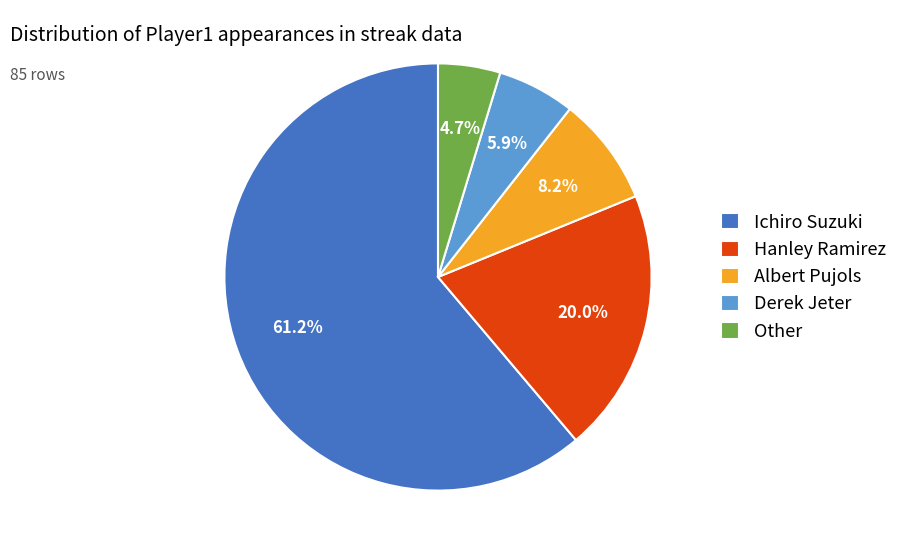

Which category has the biggest portion of the pie?

Ichiro Suzuki